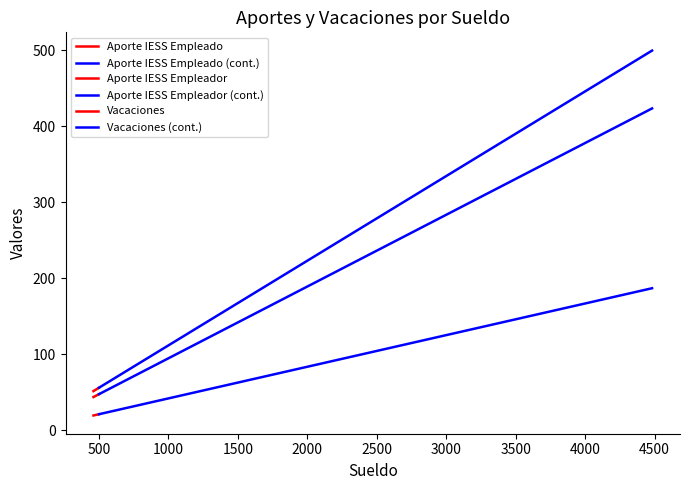

True or false: Aporte IESS Empleador has more than 0 interior local peaks.

False